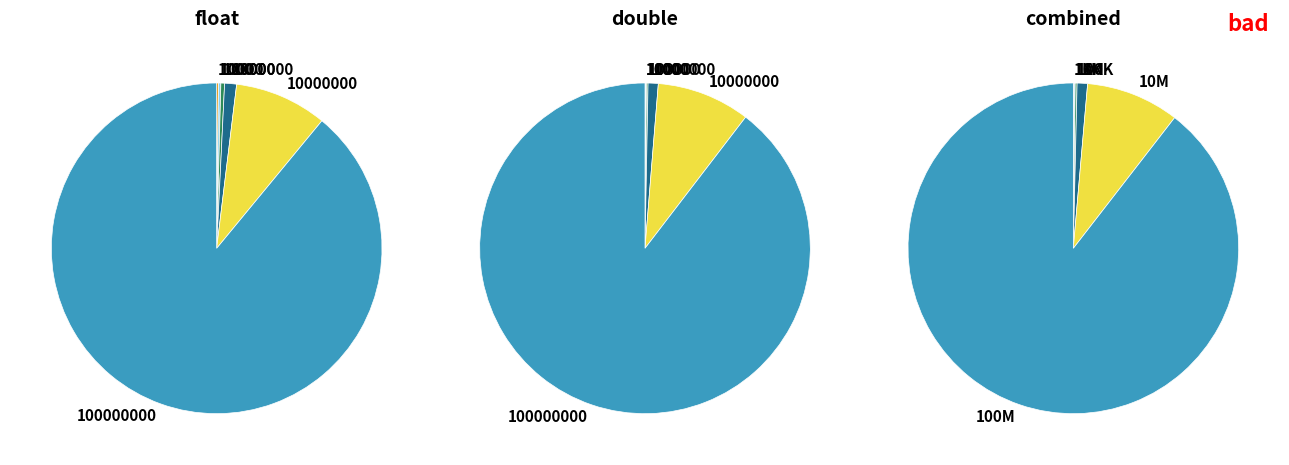

Between 3 and 4, which series saw the biggest shift?

double